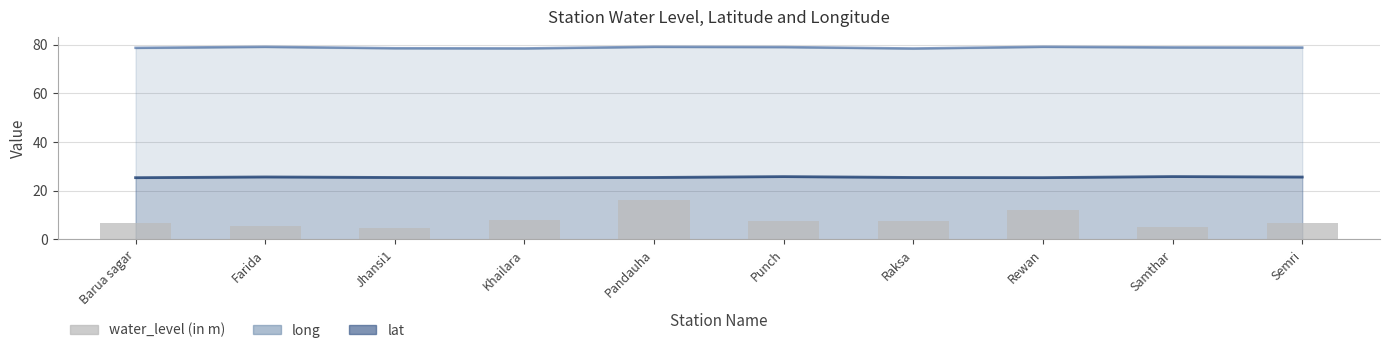

Reading left to right, extract all data points from this chart.

Barua sagar=6.9	Farida=5.3	Jhansi1=4.7	Khailara=8.1	Pandauha=16.1	Punch=7.7	Raksa=7.8	Rewan=11.9	Samthar=5.1	Semri=6.9